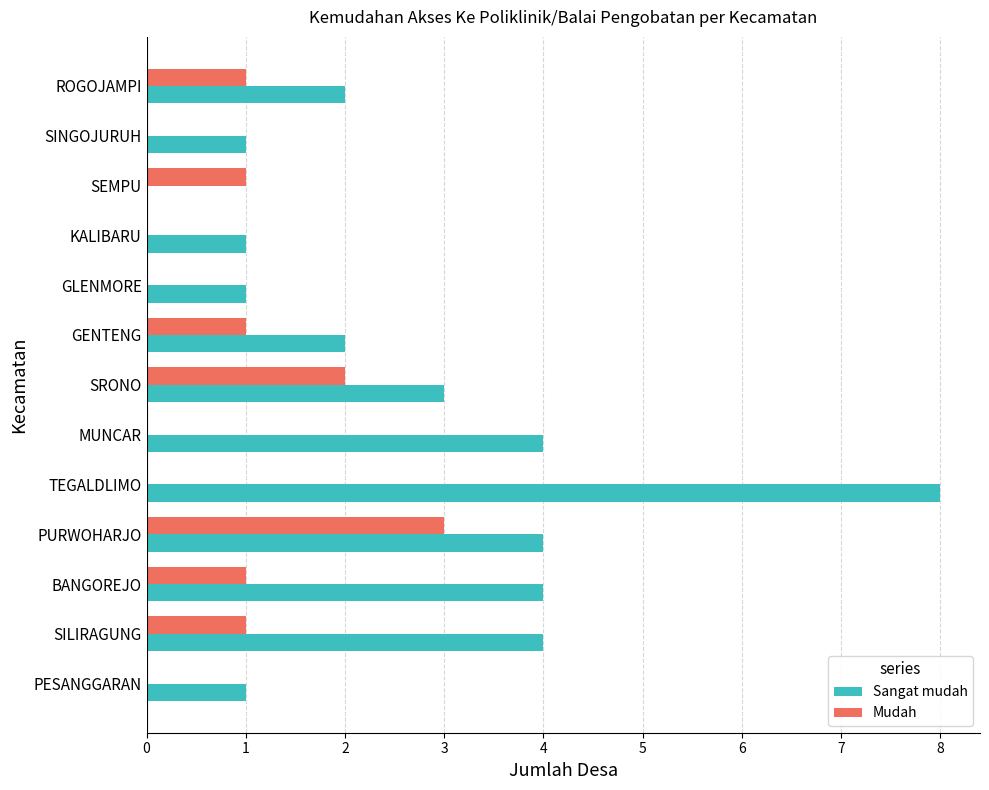

True or false: Sangat mudah has a value of 8 at TEGALDLIMO.

True